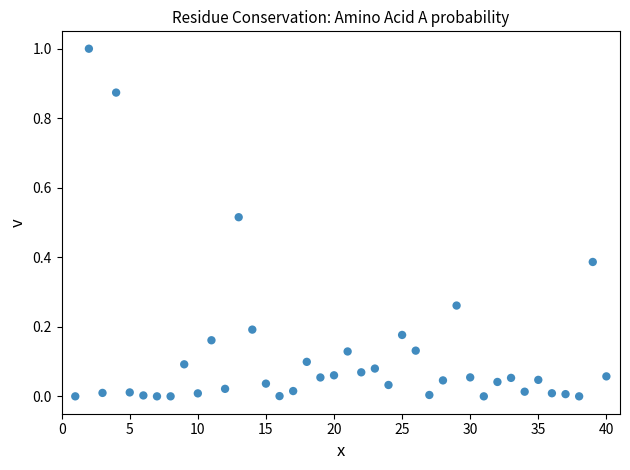

What is the range of Y values (max minus min)?

1.0